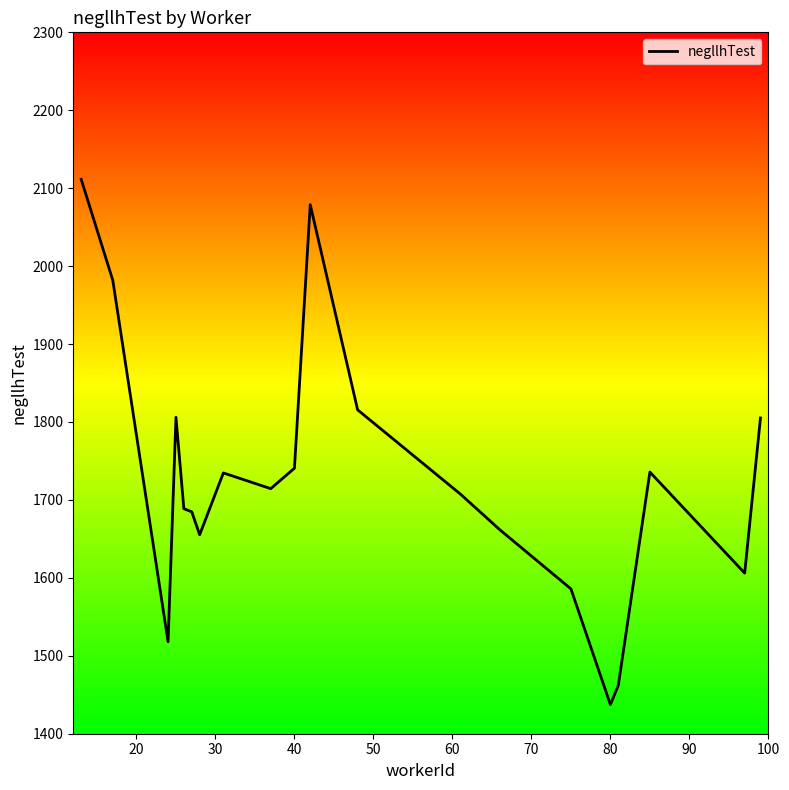

What is the difference between the maximum and minimum values?

674.0